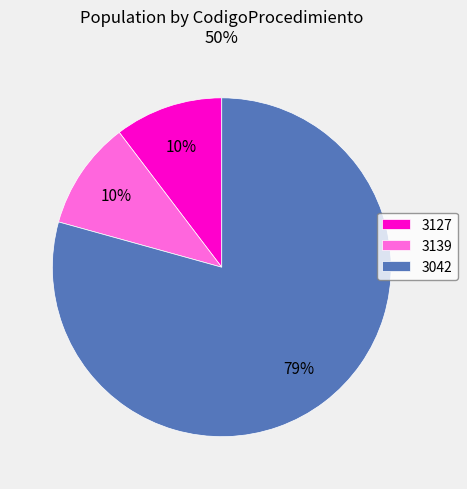

Is 3139 the majority of the pie?

No